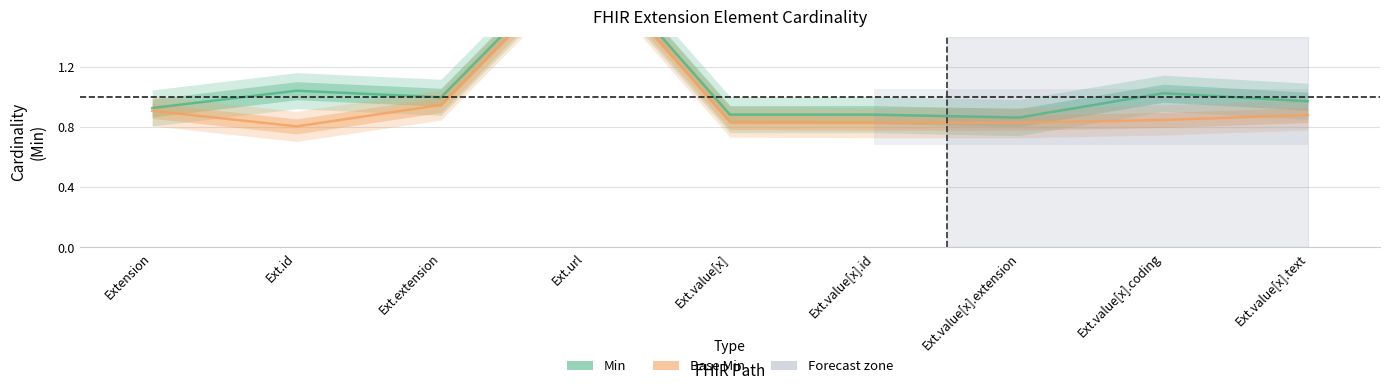

How many distinct data groups are displayed?

2